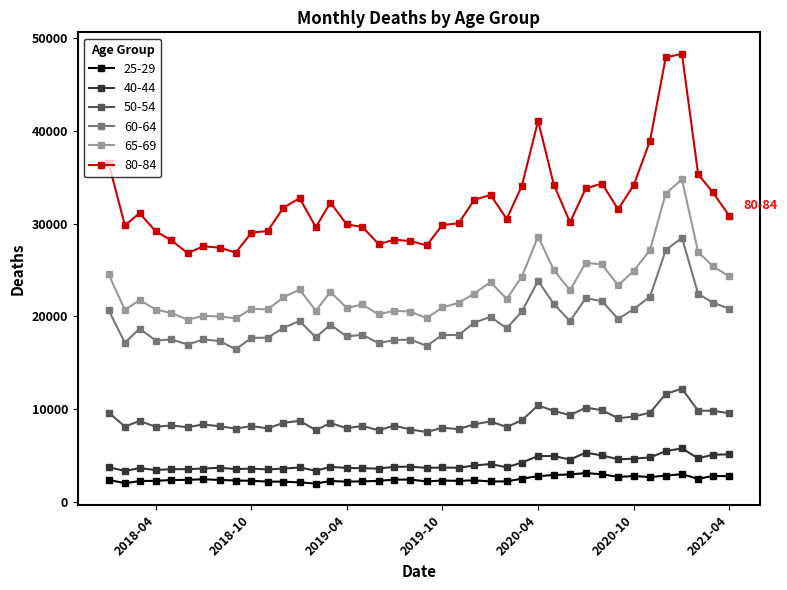

True or false: 40-44 has more than 2 points higher than both neighbors.

True